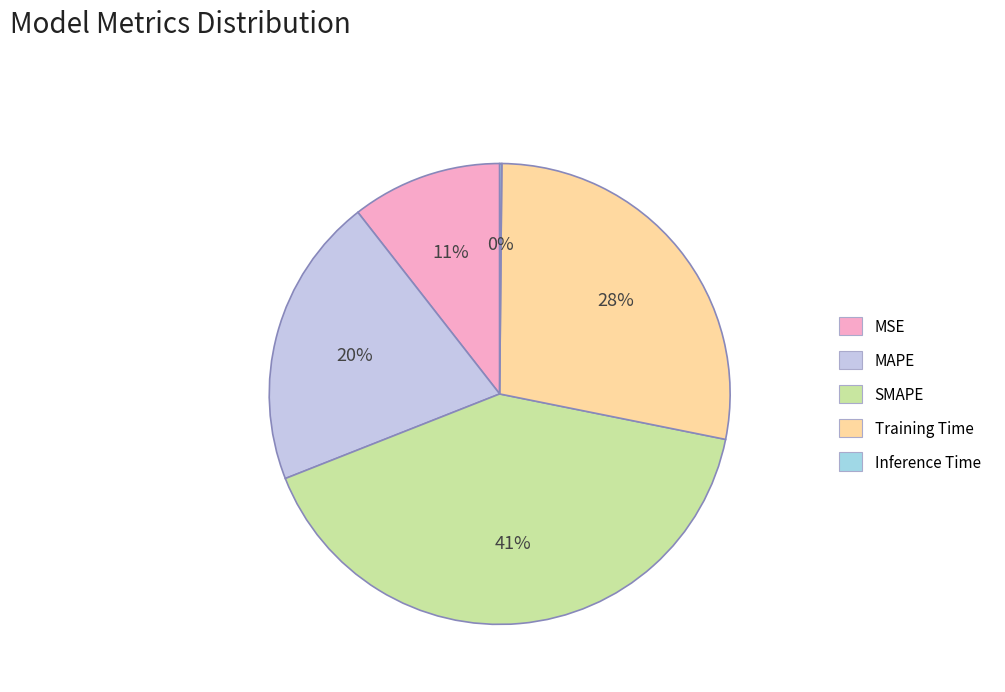

True or false: SMAPE accounts for 41% of the total.

True